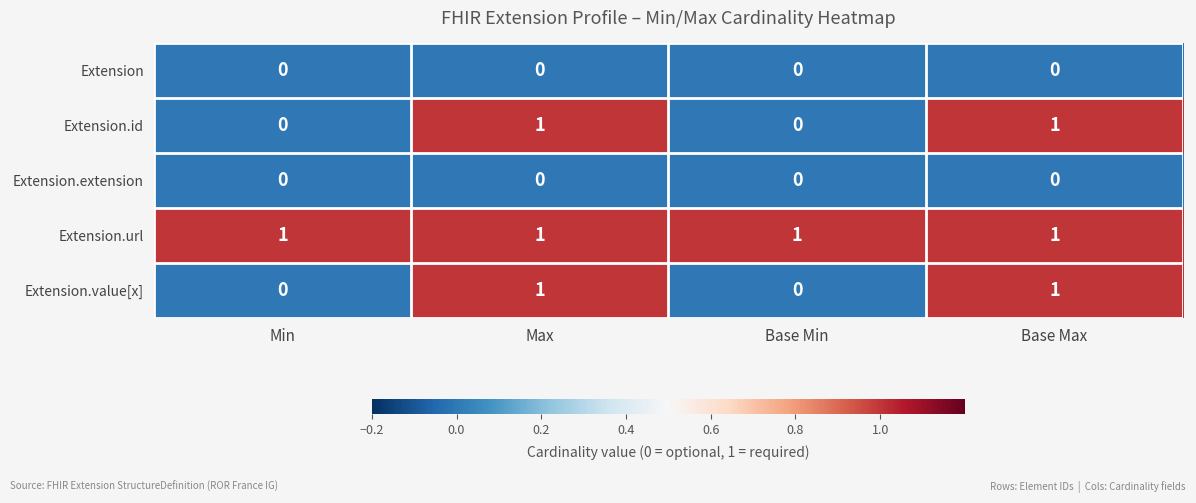

At how many categories does at least one series exceed 0?

4